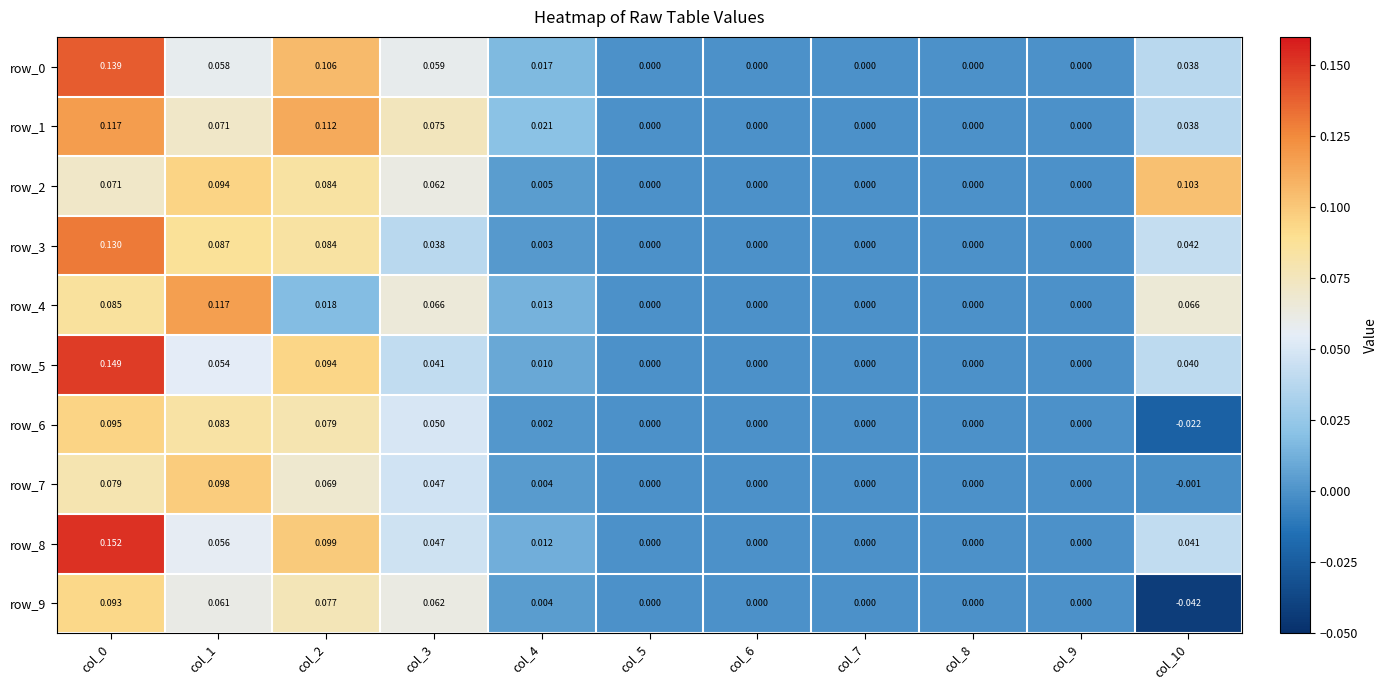

Which series has the largest range (max minus min)?

row_8